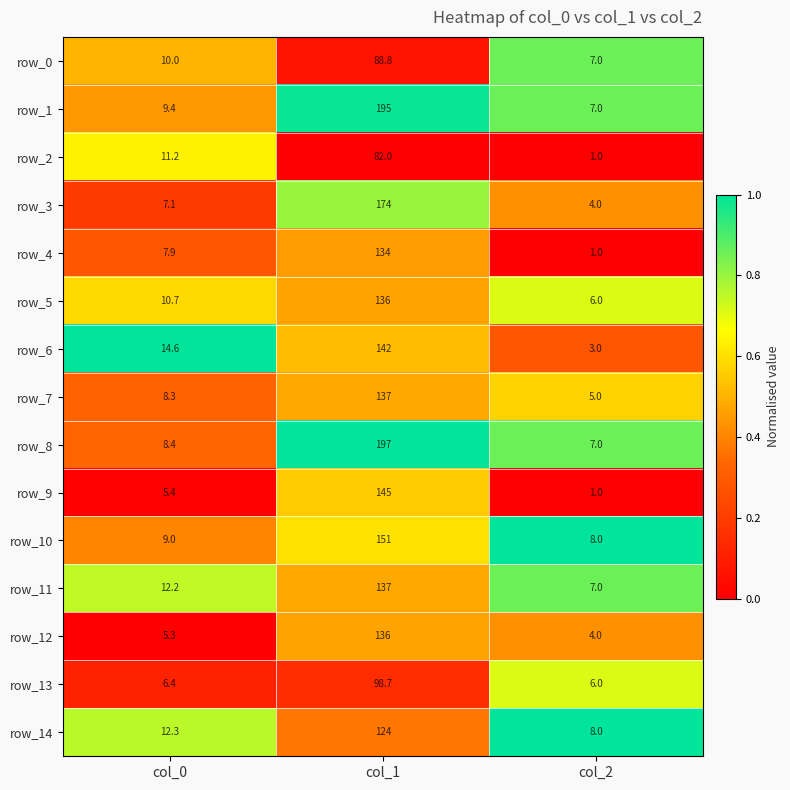

What is the spread (max minus min) of values at col_1?

115.0